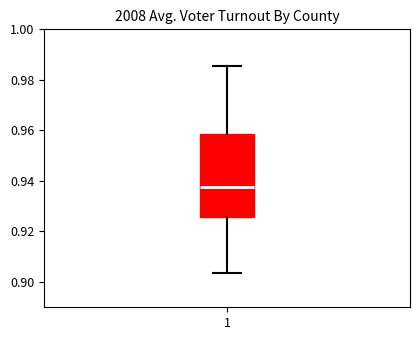

Where is the lower edge of the box at x = 1 on the y-axis? The values are not printed on the chart, so give them approximately, as read against the axis.

0.926